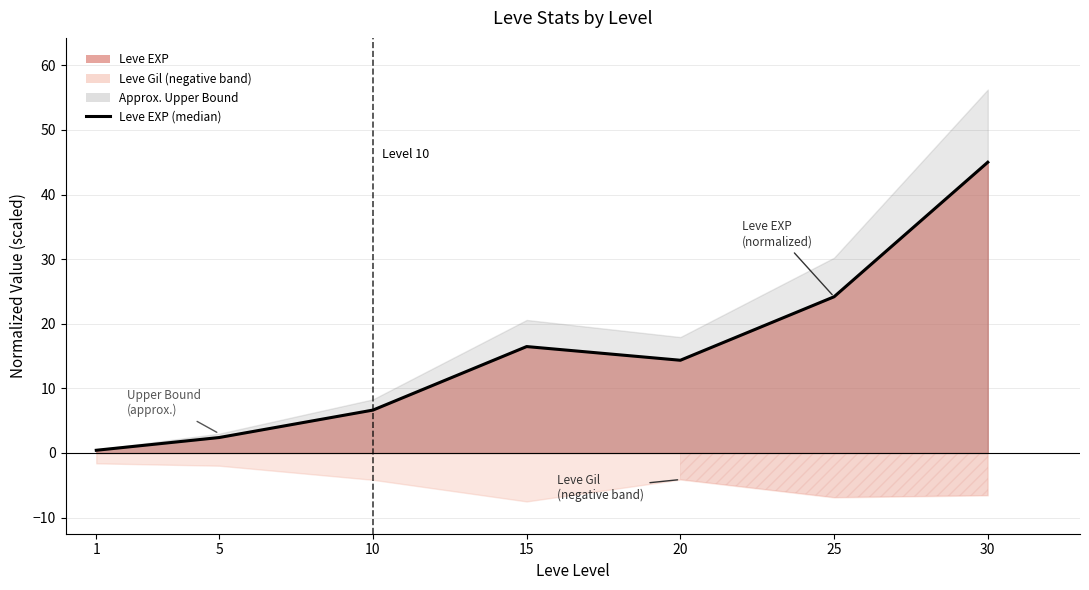

What is the average value?

15.6